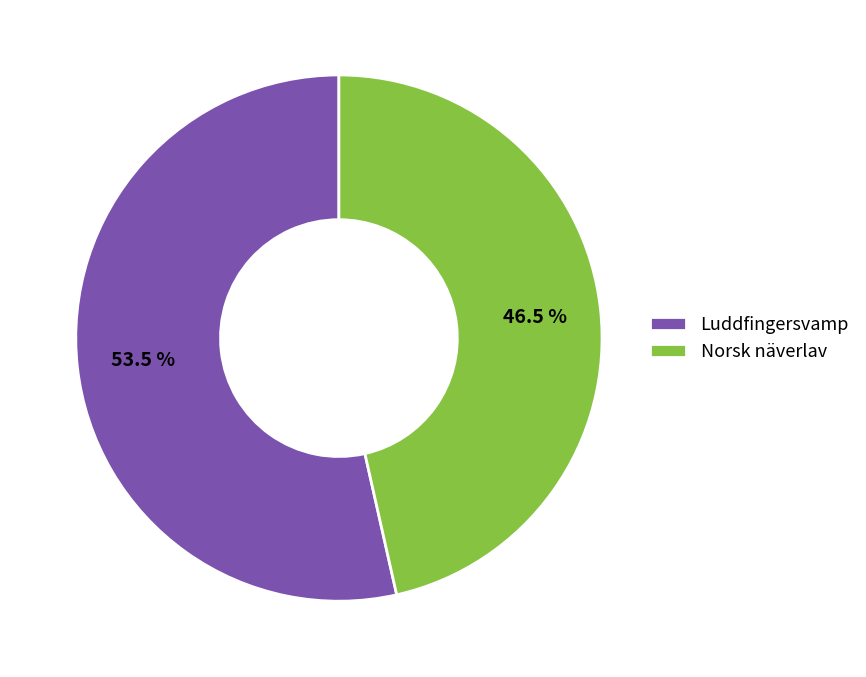

To the nearest percent, what is the difference between the largest and smallest slice percentages?

7%